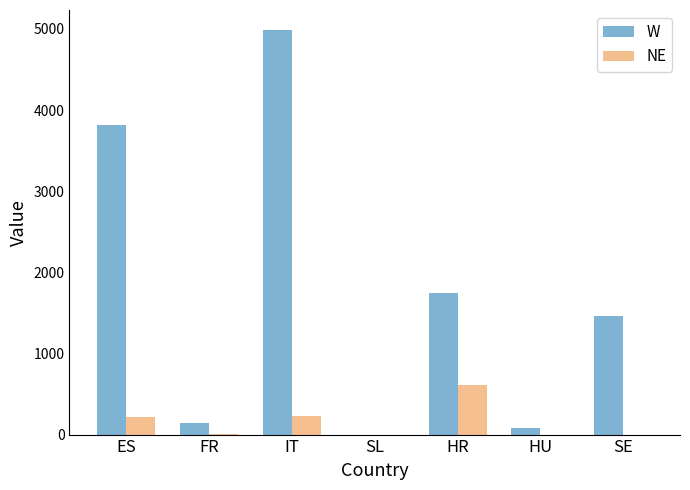

Does the chart contain stacked bars?

No